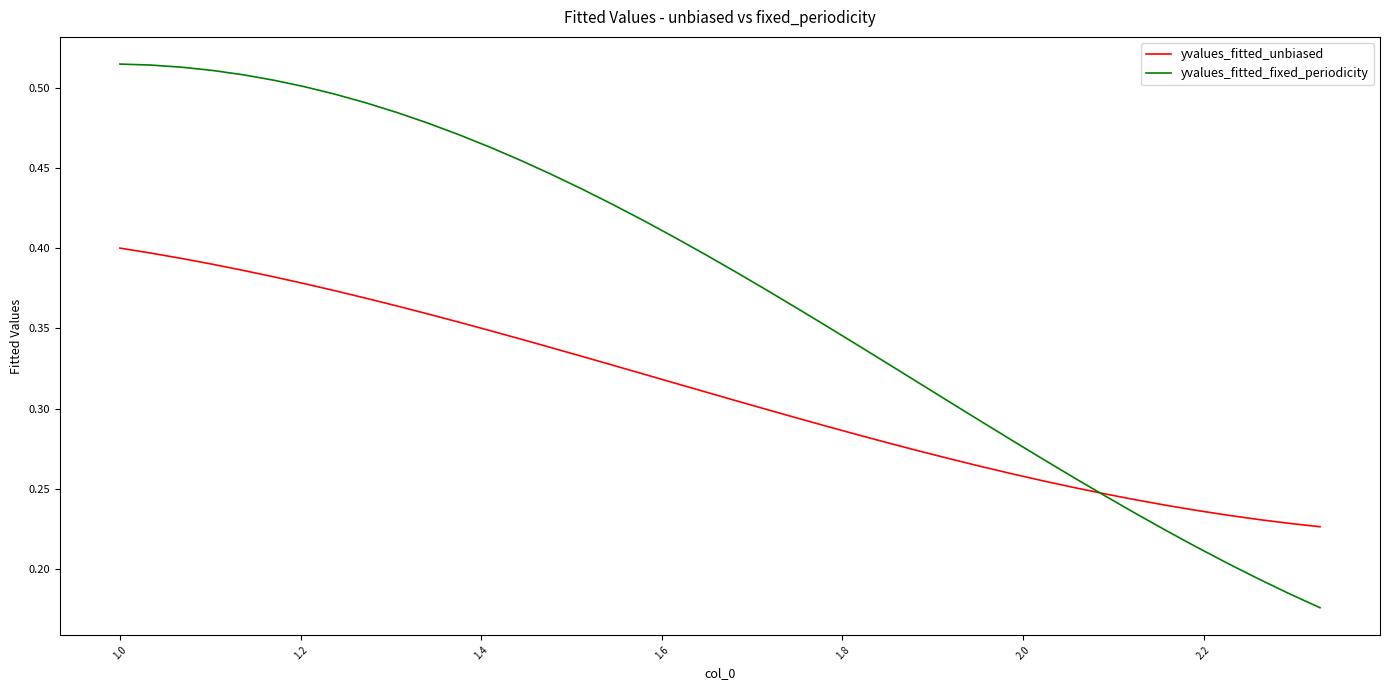

Which series has the widest spread of values?

yvalues_fitted_fixed_periodicity